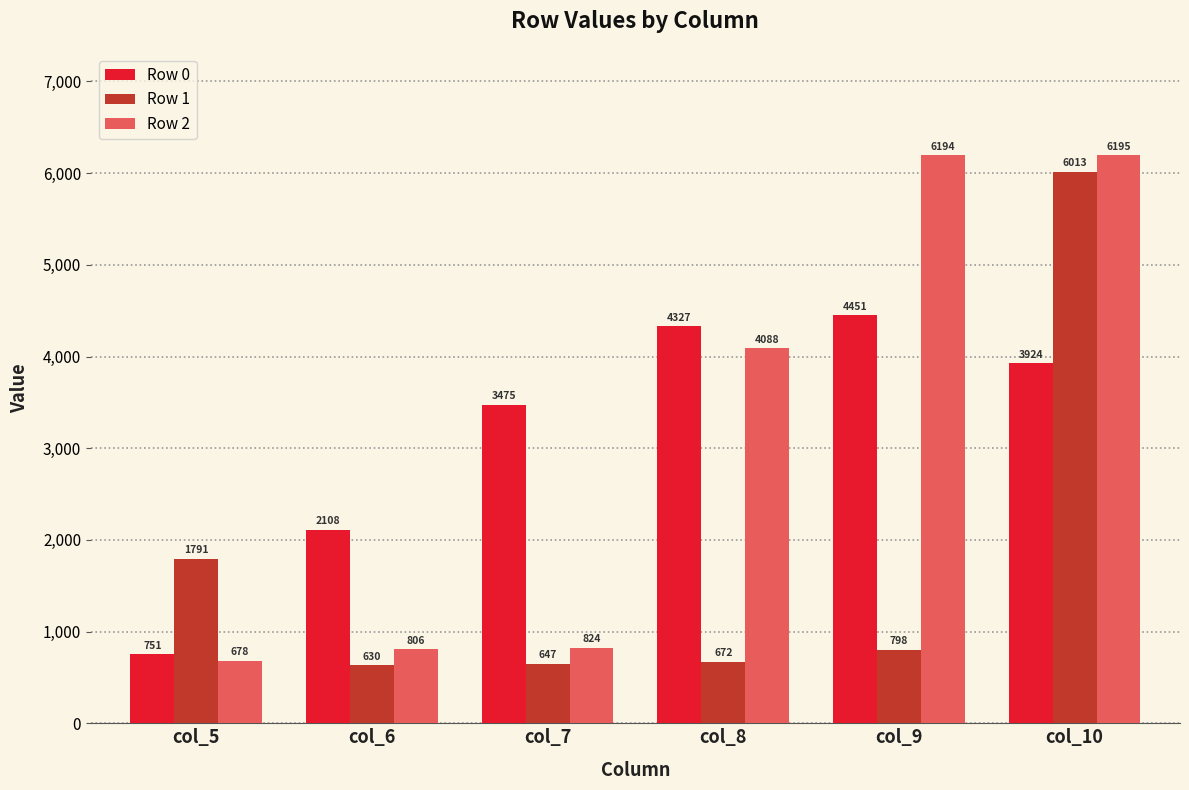

What are all the series names shown in the legend?

Row 0, Row 1, Row 2